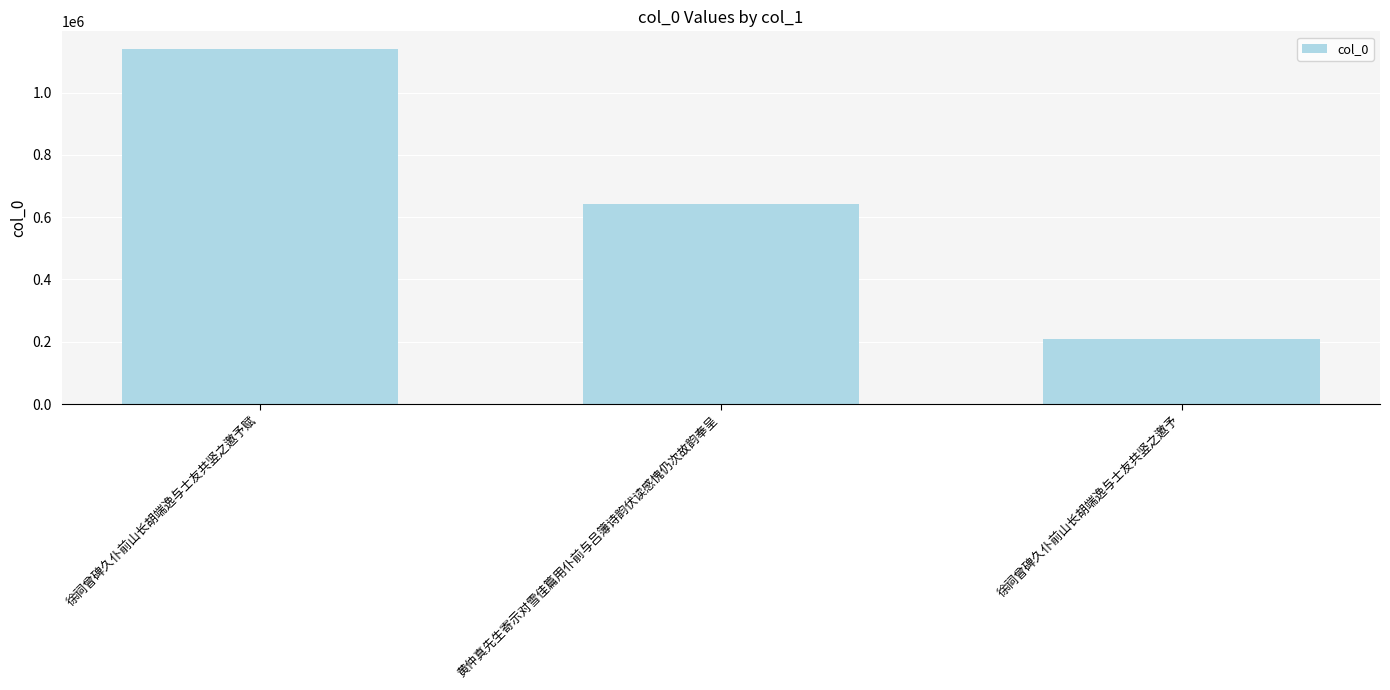

Between 徐祠曾碑久仆前山长胡端逸与士友共竖之邀予赋 and 徐祠曾碑久仆前山长胡端逸与士友共竖之邀予, which is larger?

徐祠曾碑久仆前山长胡端逸与士友共竖之邀予赋